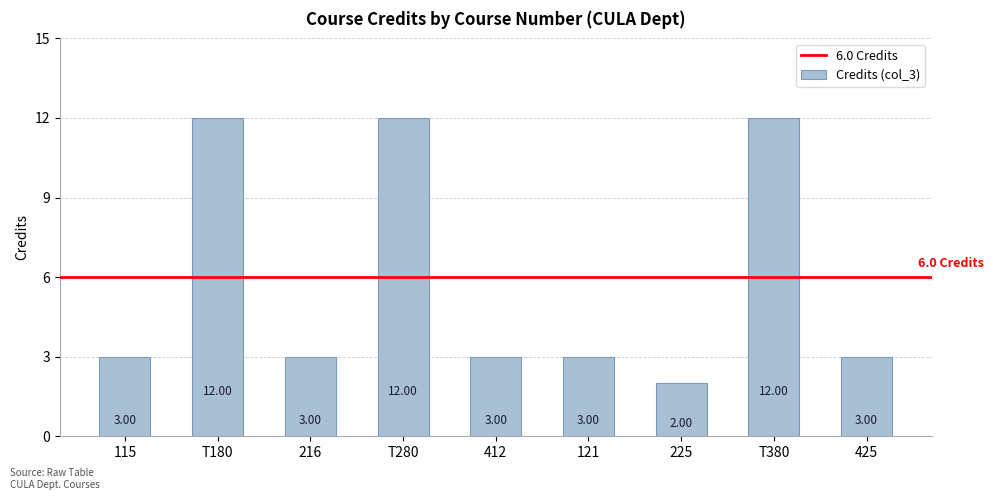

What is the smallest value displayed?

2